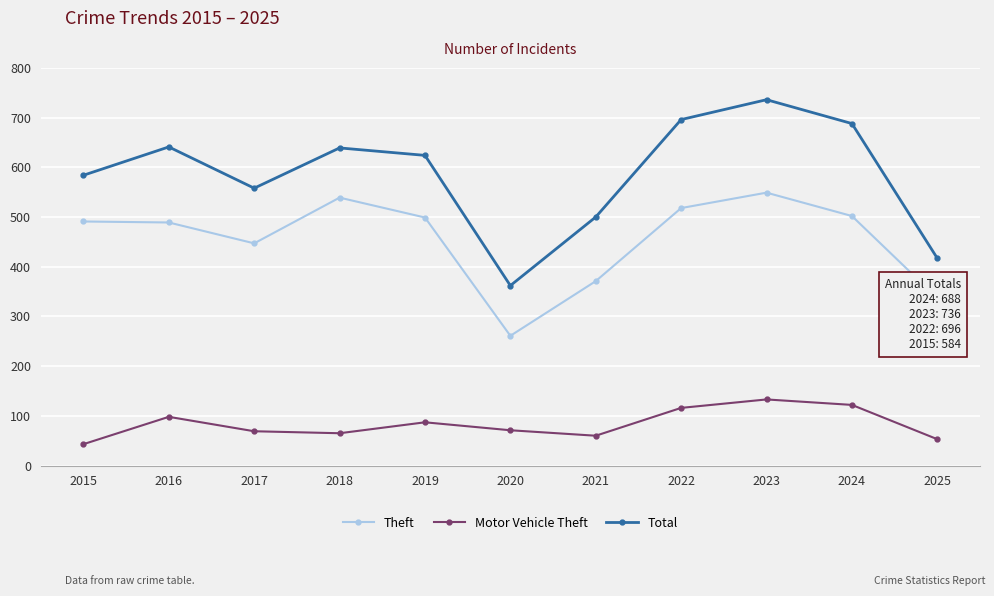

At how many categories does at least one series exceed 551?

8